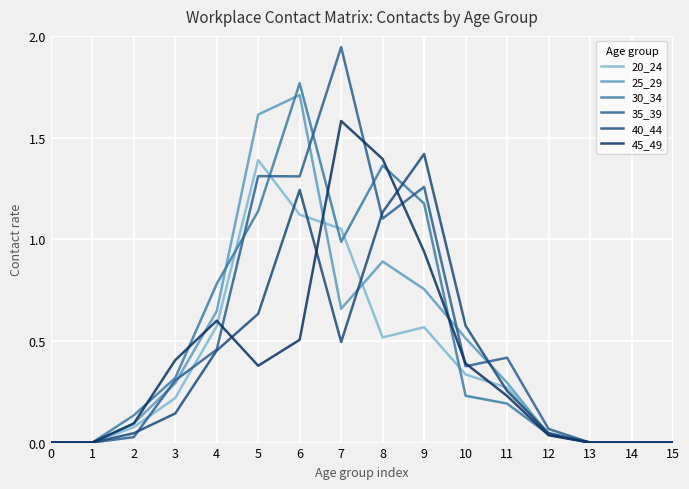

What is the greatest value displayed?

1.9